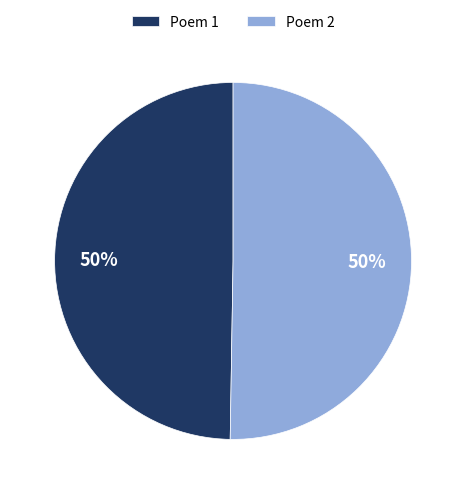

Count the number of slices in the pie.

2